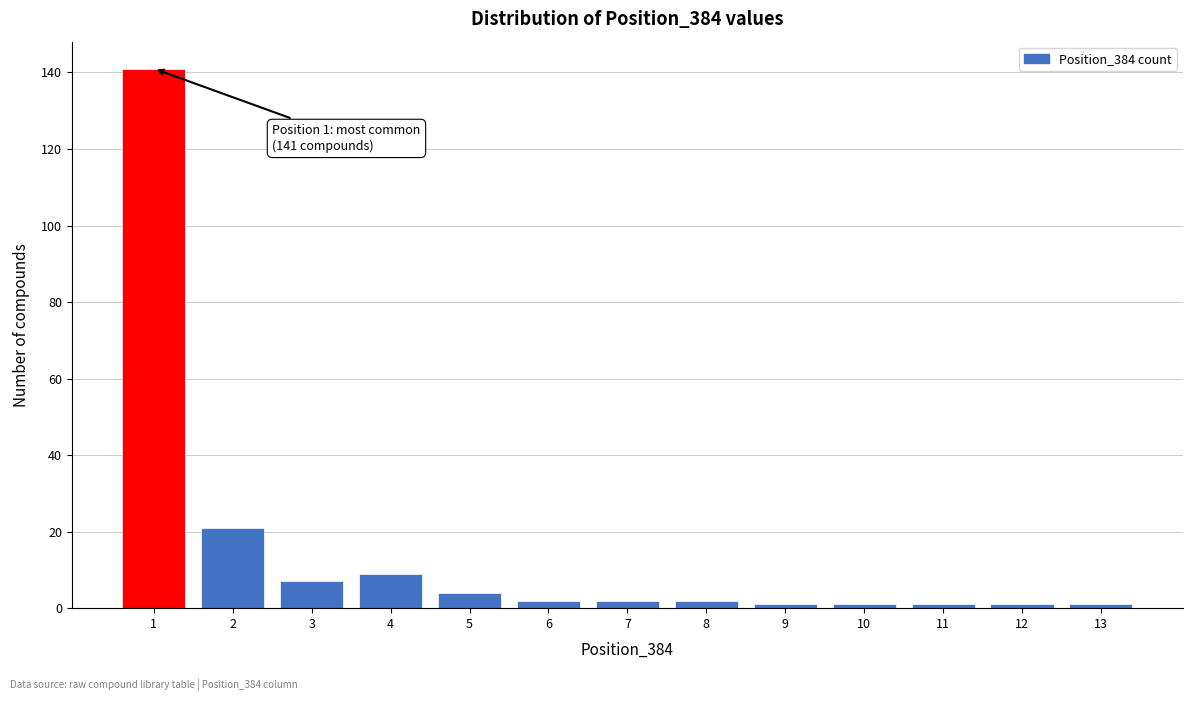

Reading left to right, extract all data points from this chart.

141	21	7	9	4	2	2	2	1	1	1	1	1